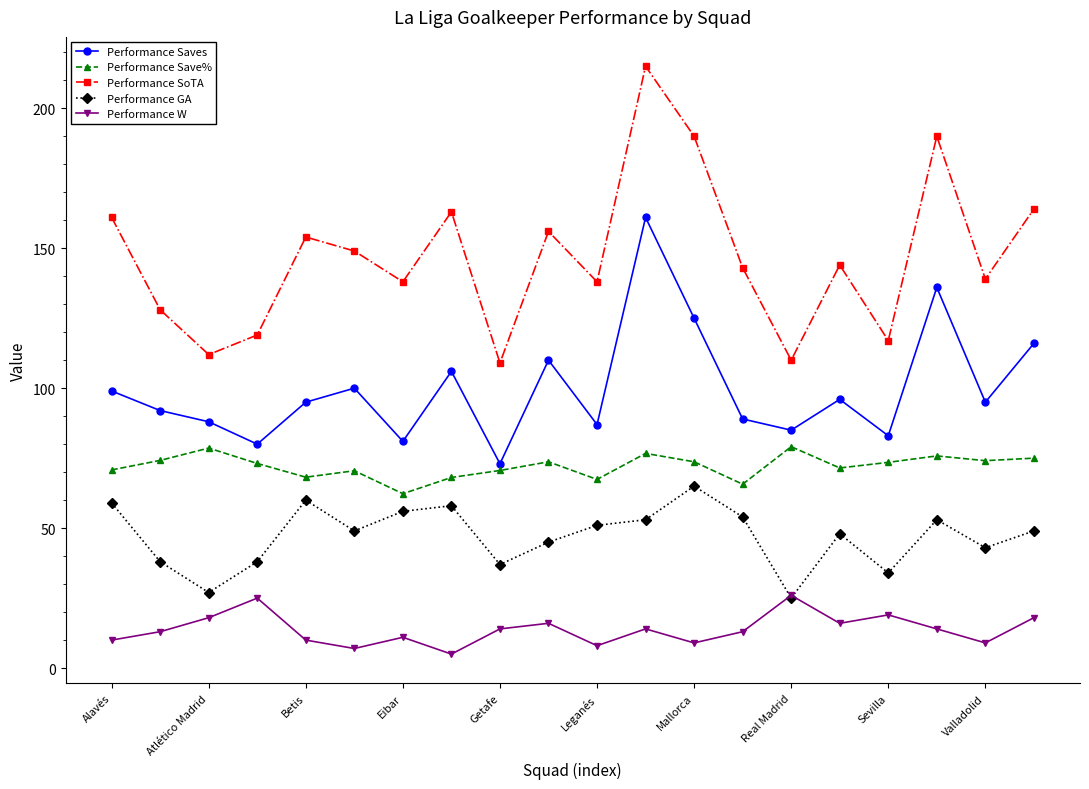

True or false: Performance Saves has more than 2 points higher than both neighbors.

True